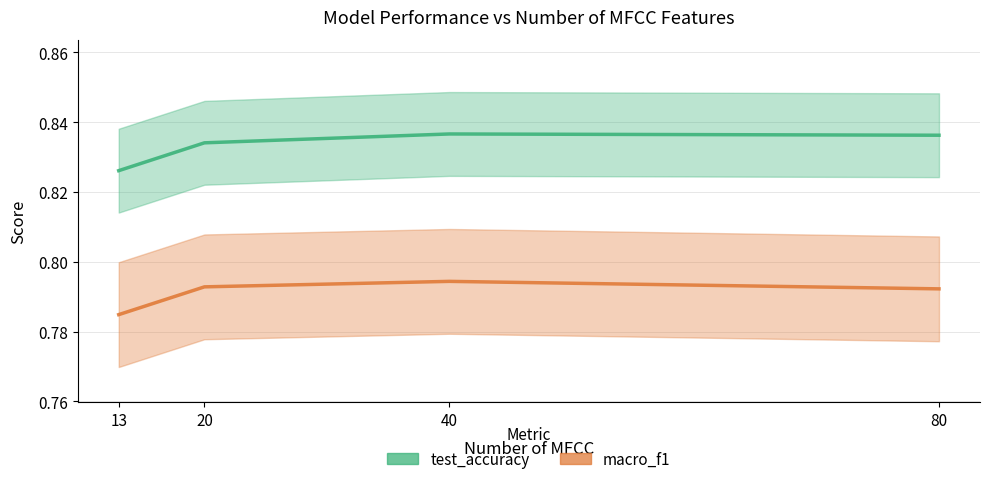

In test_accuracy, how many points are higher than both neighbors (excluding endpoints)?

1